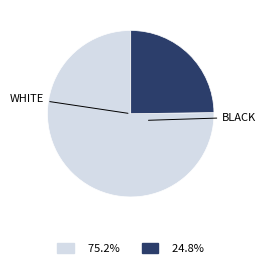

Is there any slice that represents more than half of the pie?

Yes